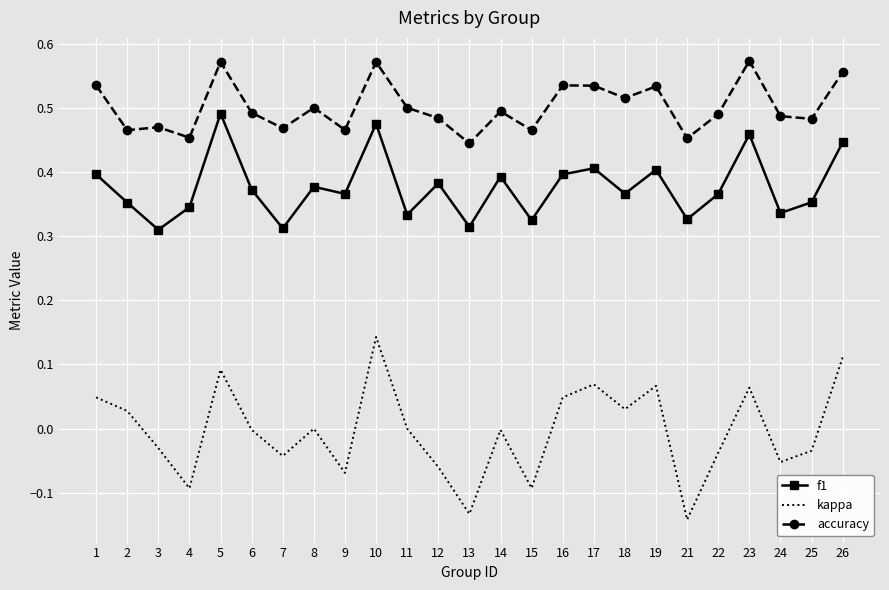

True or false: accuracy and kappa intersect in this chart.

False